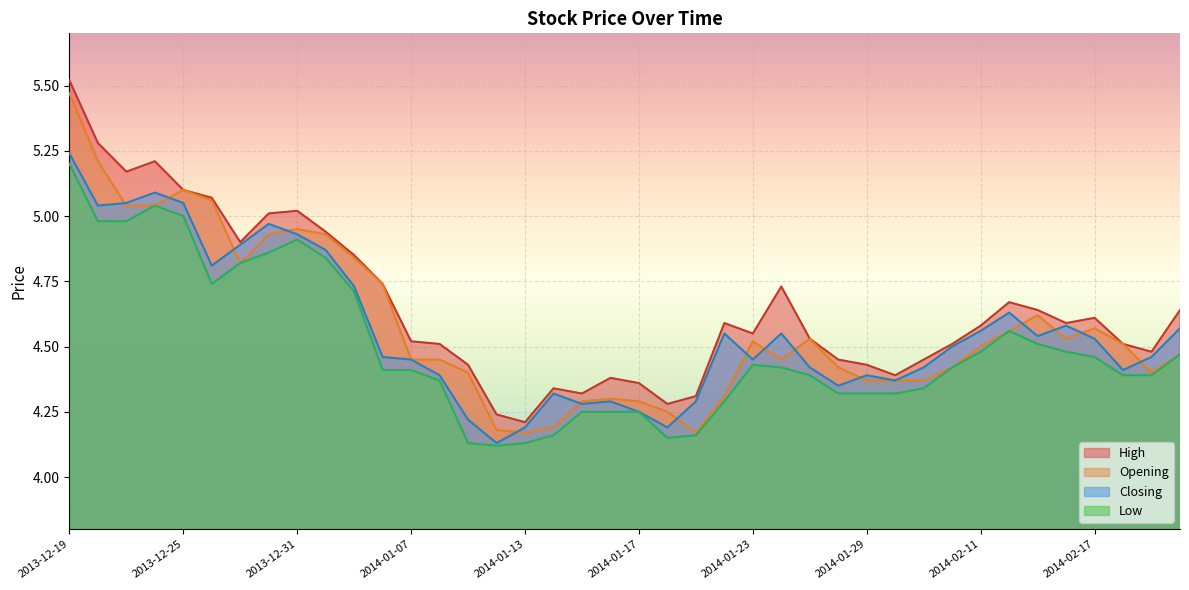

Which series has the largest range (max minus min)?

High